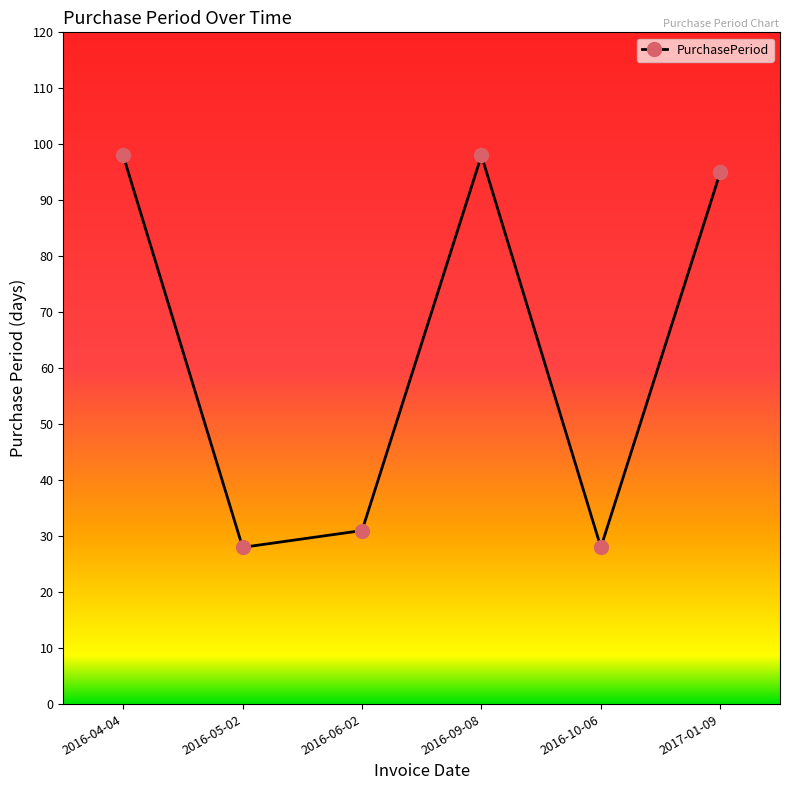

What is the sum of all values?

378